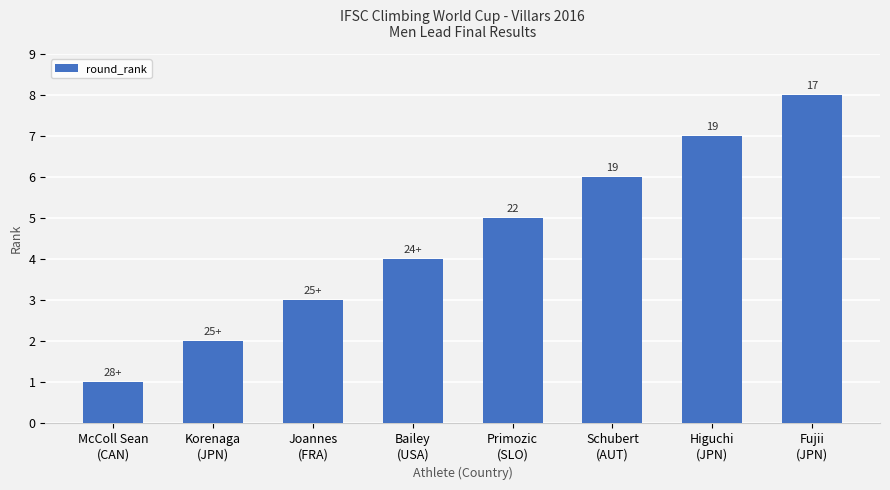

Does the chart contain any negative values?

No